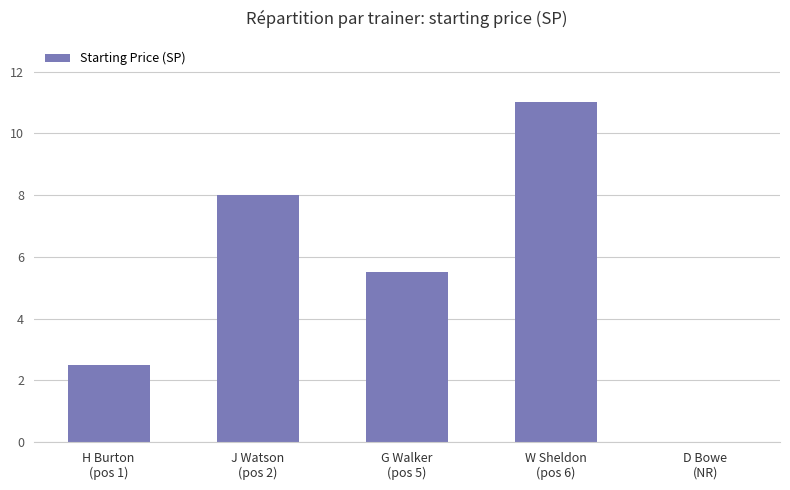

What is the sum of the values at W Sheldon
(pos 6) and G Walker
(pos 5)?

16.5